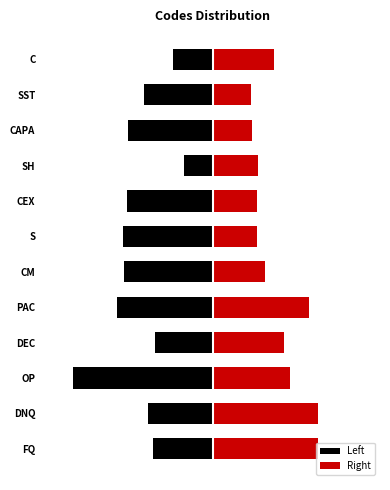

At how many categories does at least one series exceed 0?

12